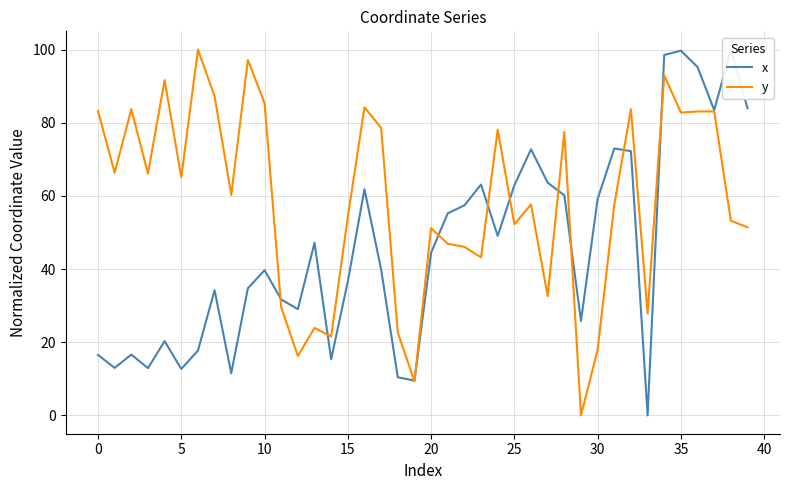

Rank the series by their maximum value, from lowest to highest.

x, y